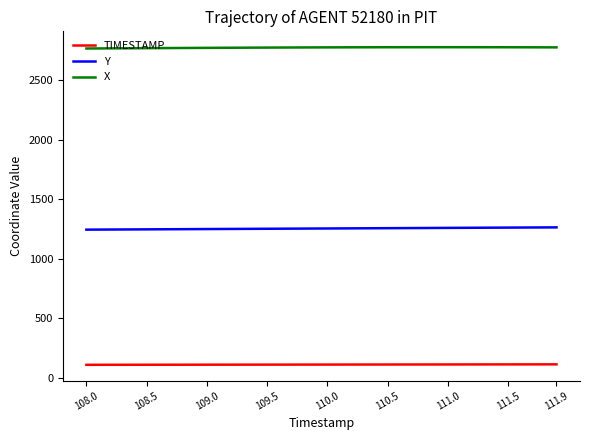

What is the maximum value shown in the chart?

2778.0